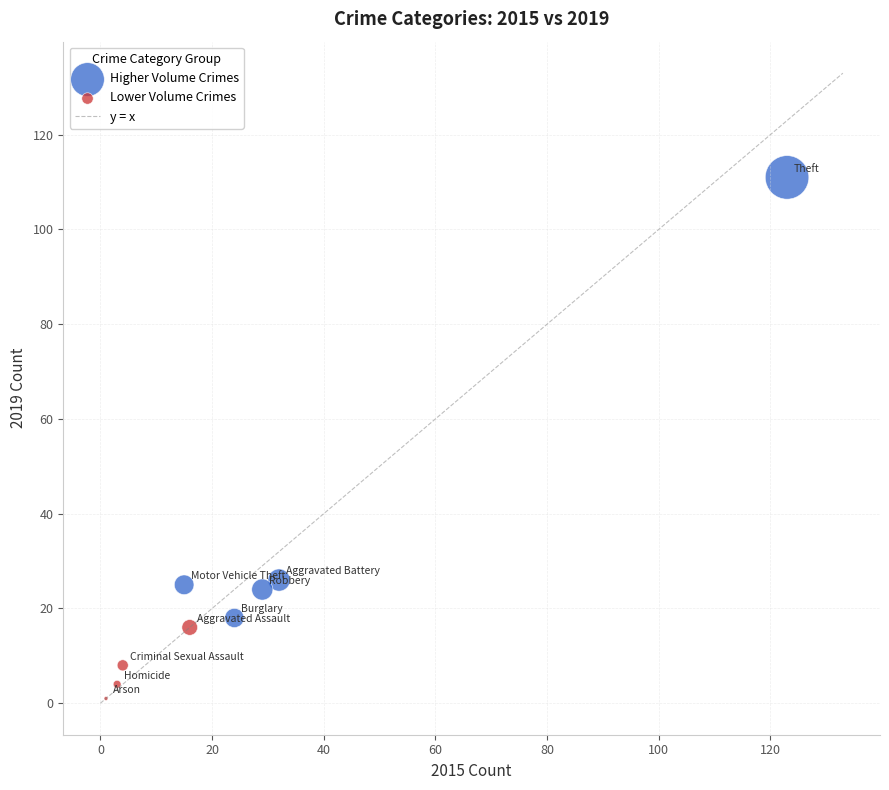

Which series contains the lowest Y value?

Lower Volume Crimes